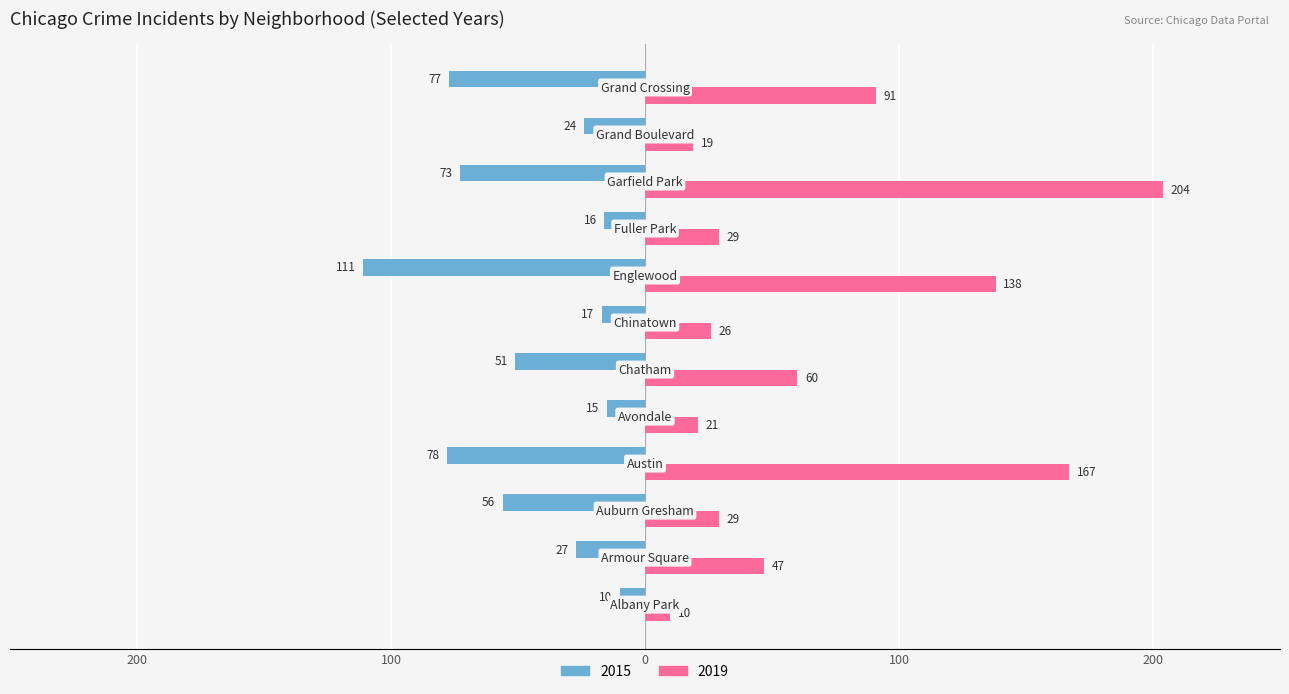

Which category has the highest value across all series?

Garfield Park